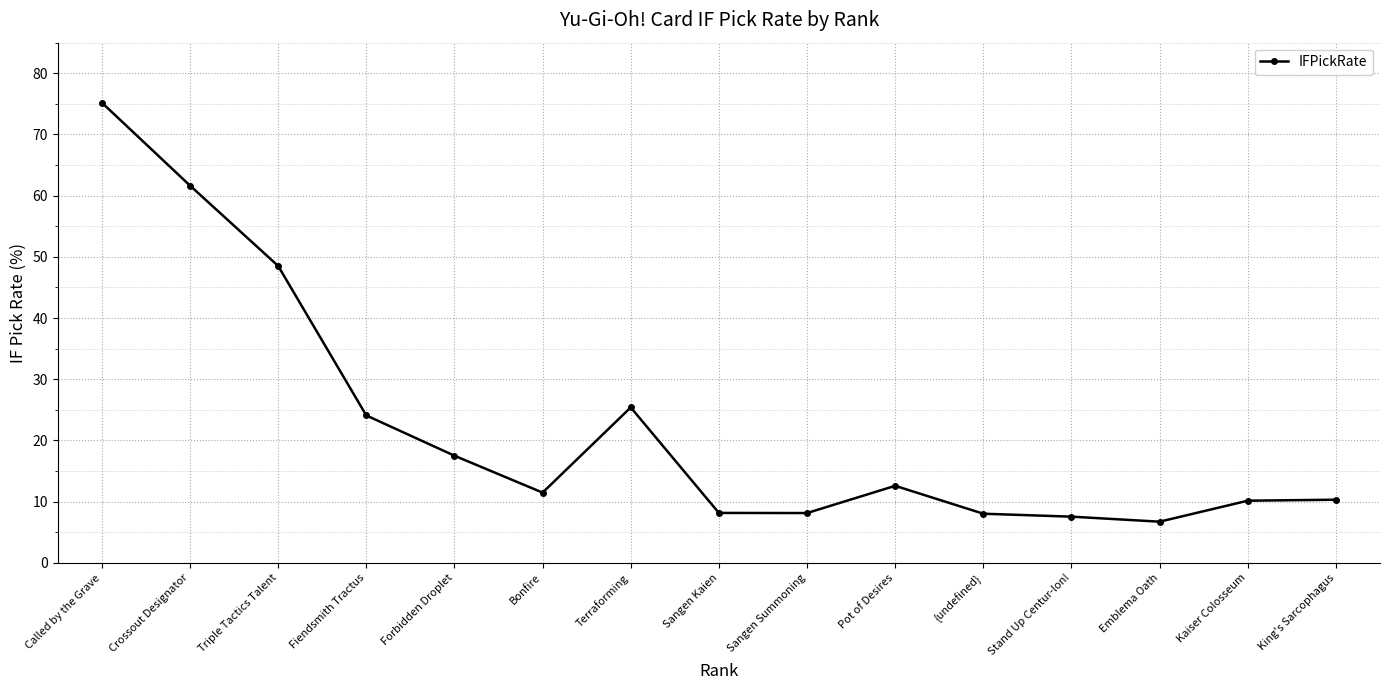

How many lines are shown in the chart?

1